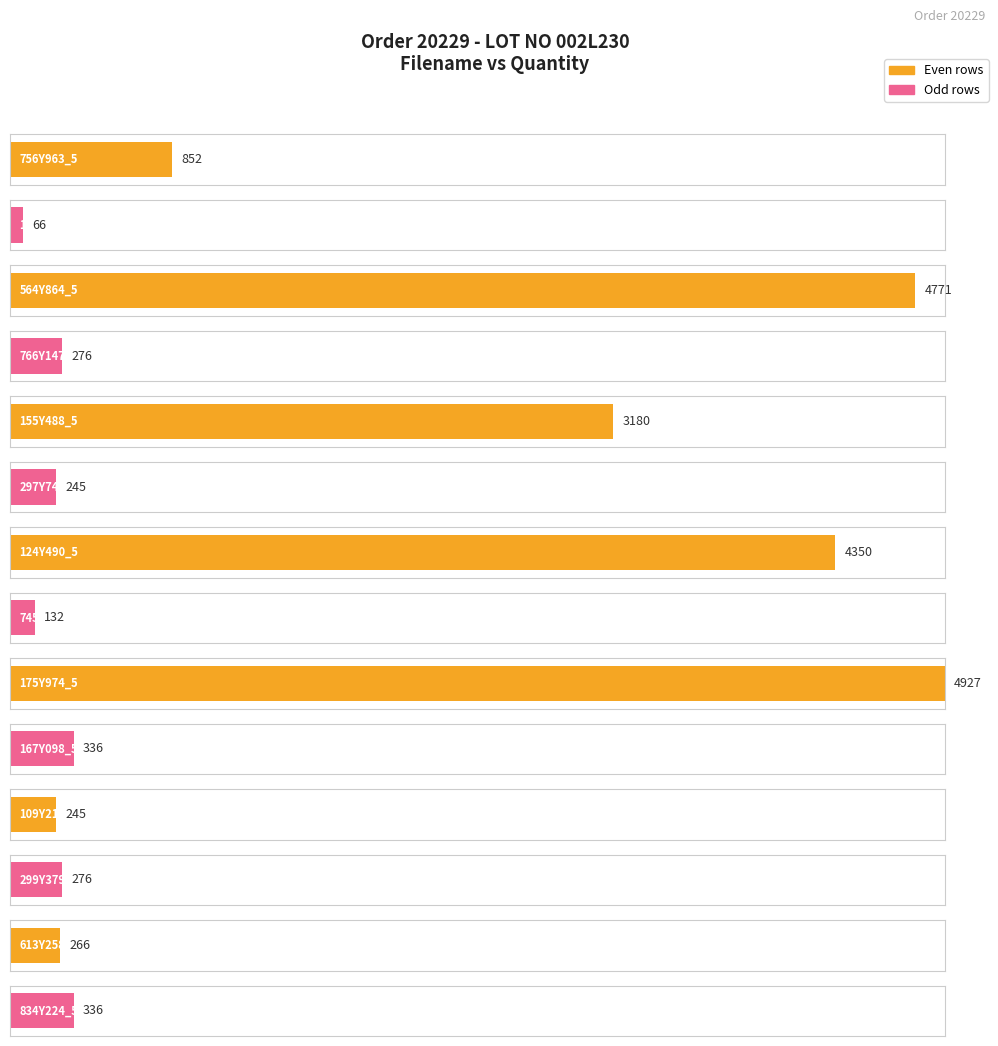

Which has a higher value, 653Y563_5 or 360Y611_5?

653Y563_5